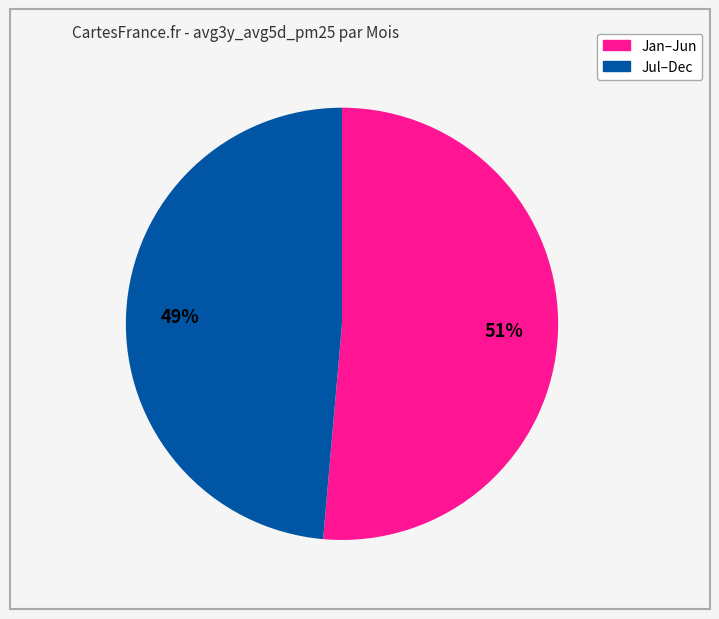

To the nearest percent, what is the average slice percentage?

50%